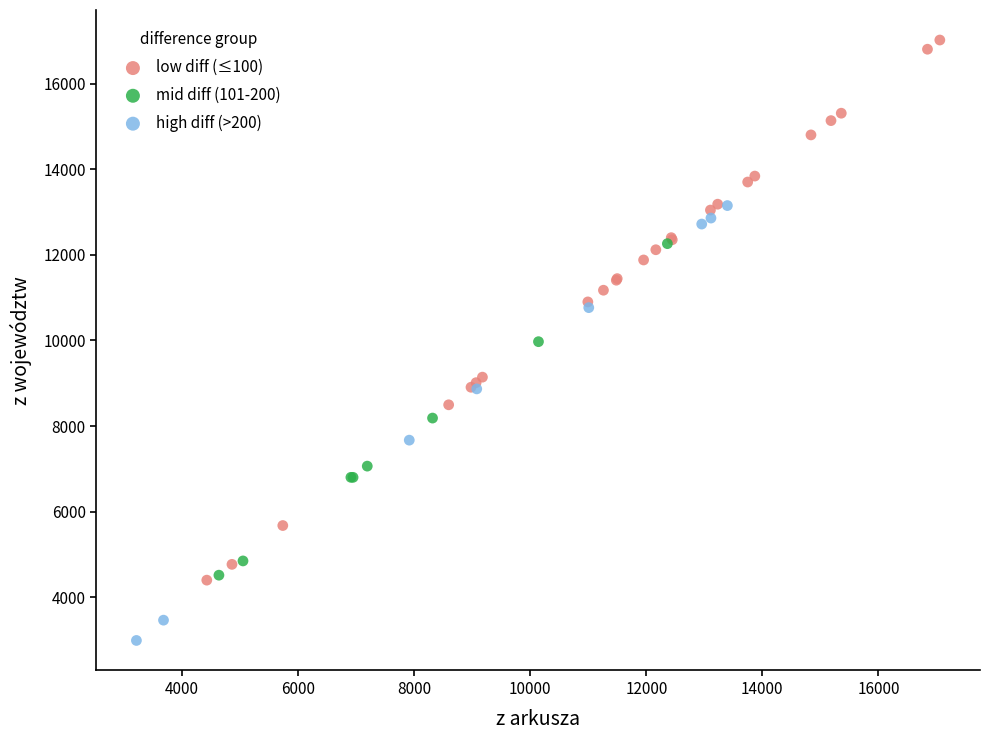

What are all the series names shown in the legend?

low diff (≤100), mid diff (101-200), high diff (>200)